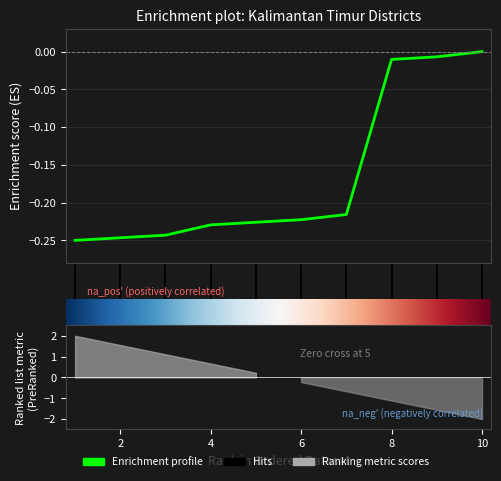

Reading left to right, what are all the values shown in this chart?

-0.2	-0.2	-0.2	-0.2	-0.2	-0.2	-0.2	-0.0	-0.0	0.0